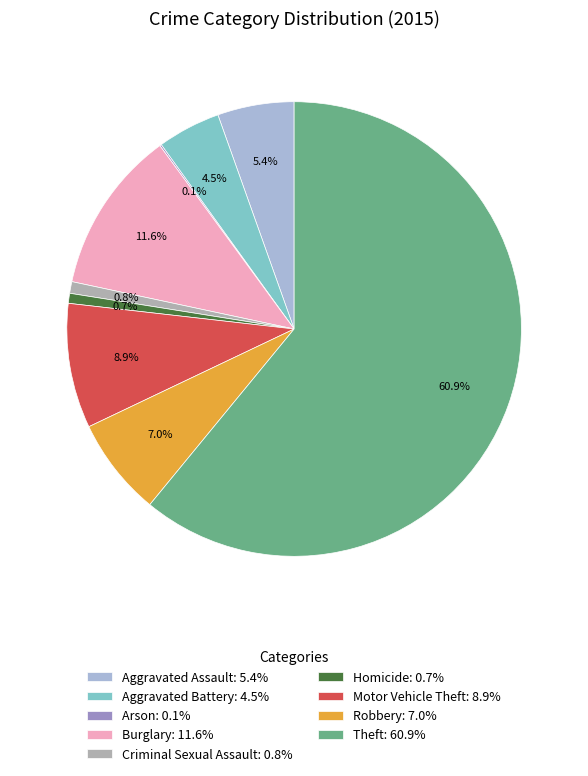

Is there a majority slice in this chart?

Yes